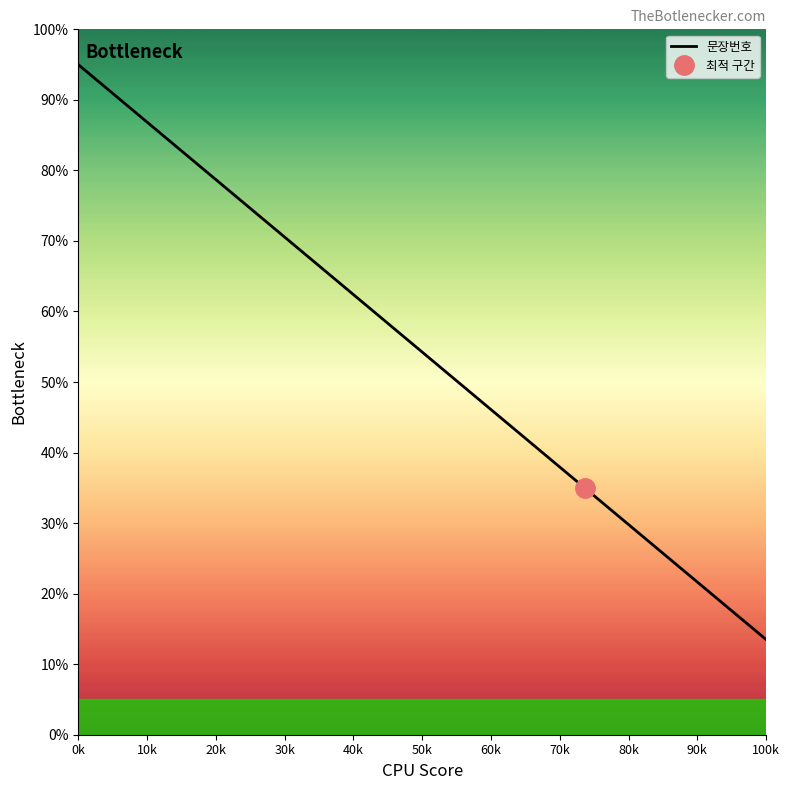

The 문장번호 series shows 95.0 at 0k. True or false?

True